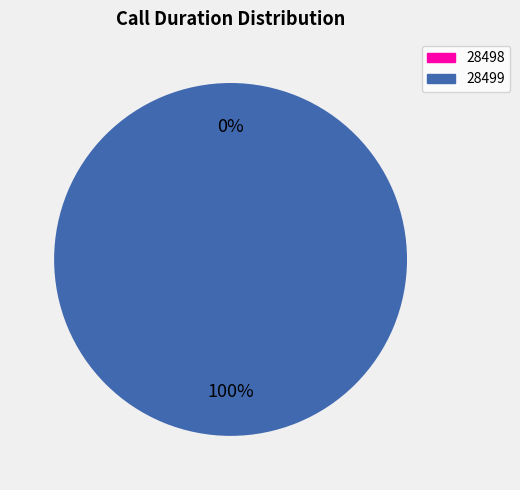

To the nearest percent, what portion does 28499 represent?

100%